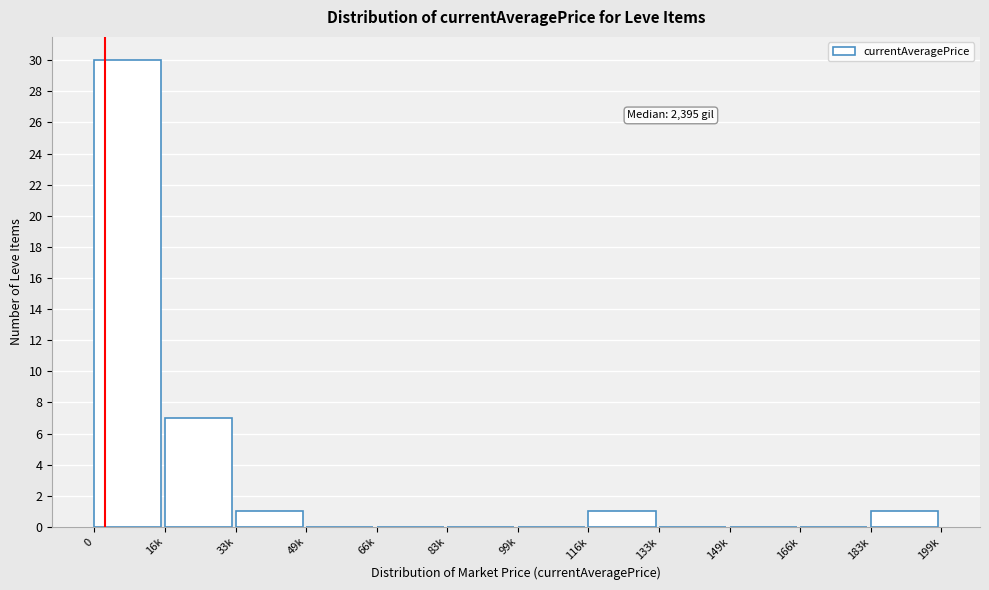

Reading left to right, what are all the values shown in this chart?

0=30	16k=7	33k=1	49k=0	66k=0	83k=0	99k=0	116k=1	133k=0	149k=0	166k=0	183k=1